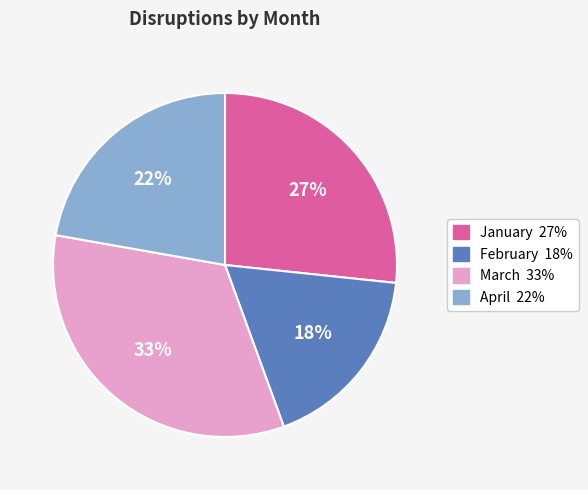

Count the number of slices in the pie.

4